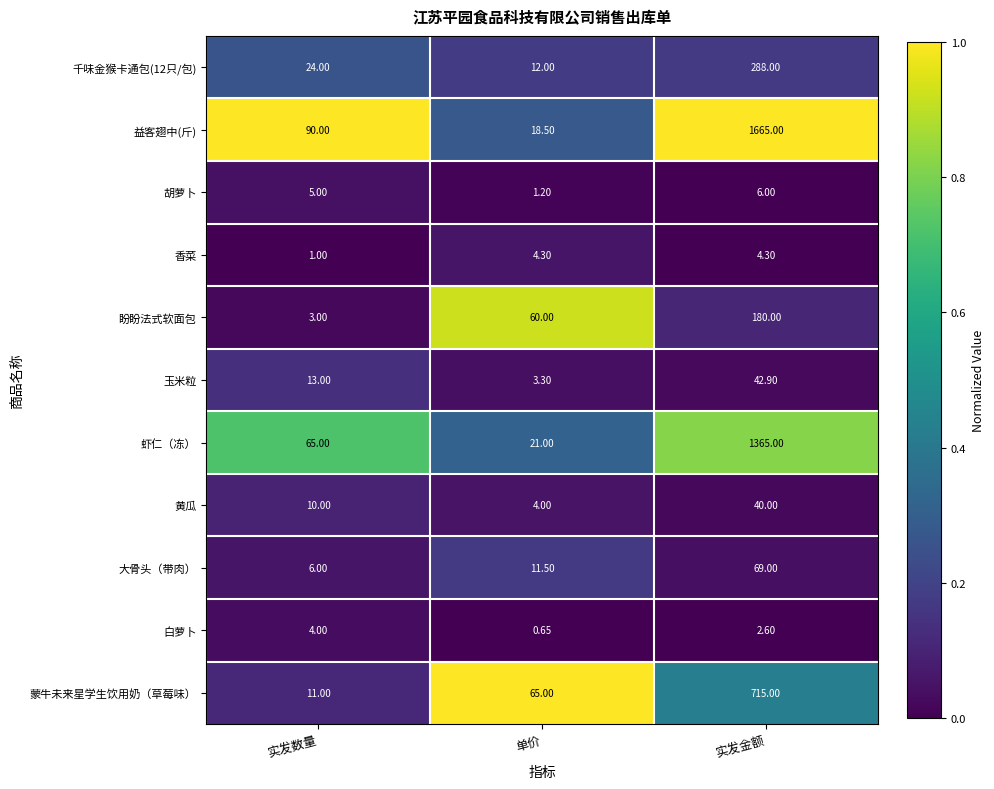

List the labels in order of 益客翅中(斤) value, largest first.

实发金额, 实发数量, 单价